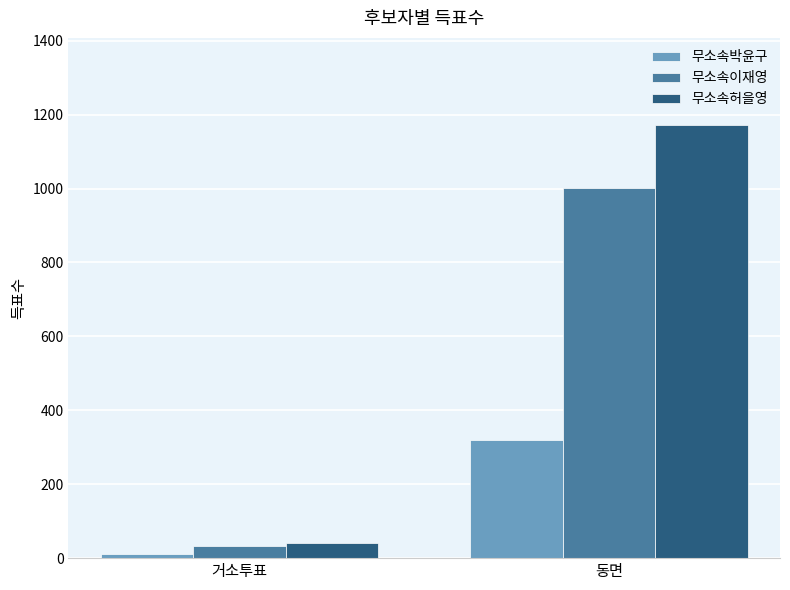

What is the sum of all 무소속박윤구 values?

331